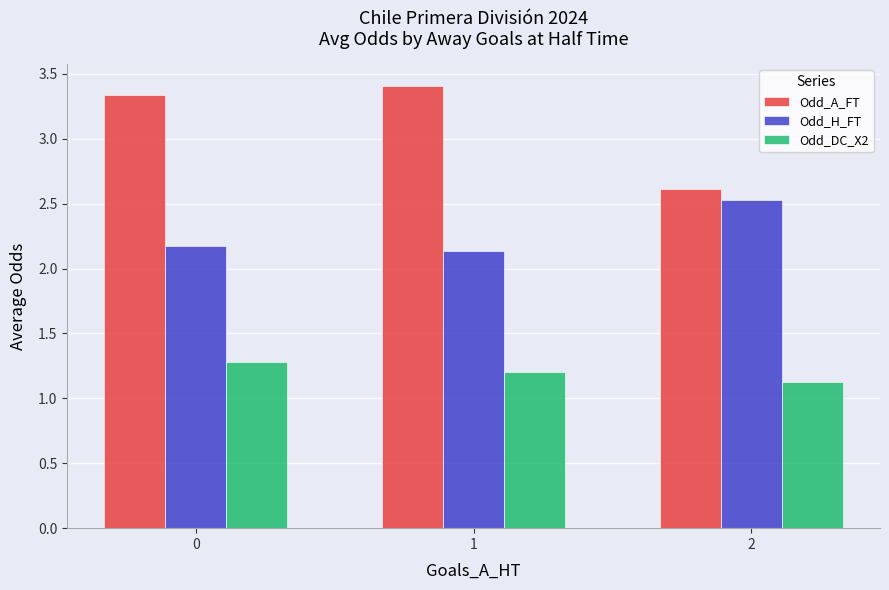

Which category has the highest value in the Odd_H_FT series?

2